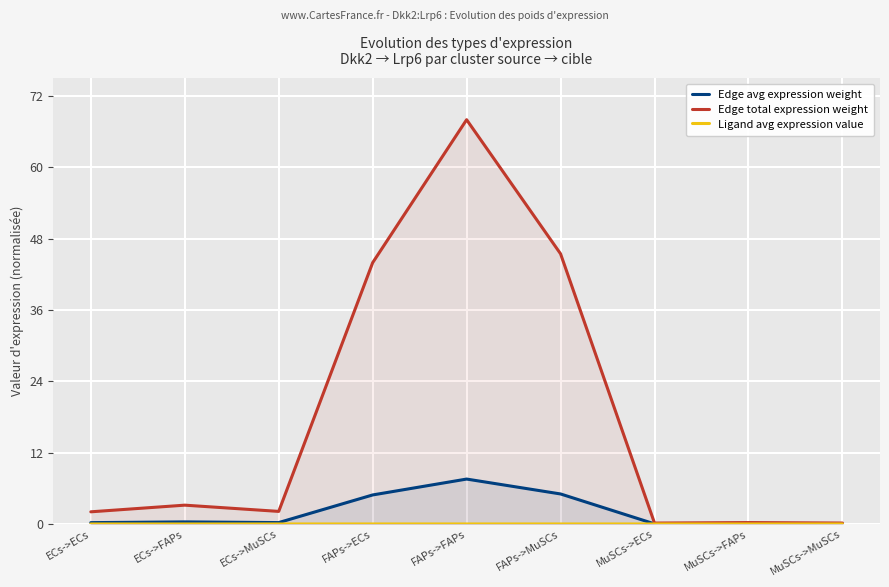

What is the maximum value shown in the chart?

68.0